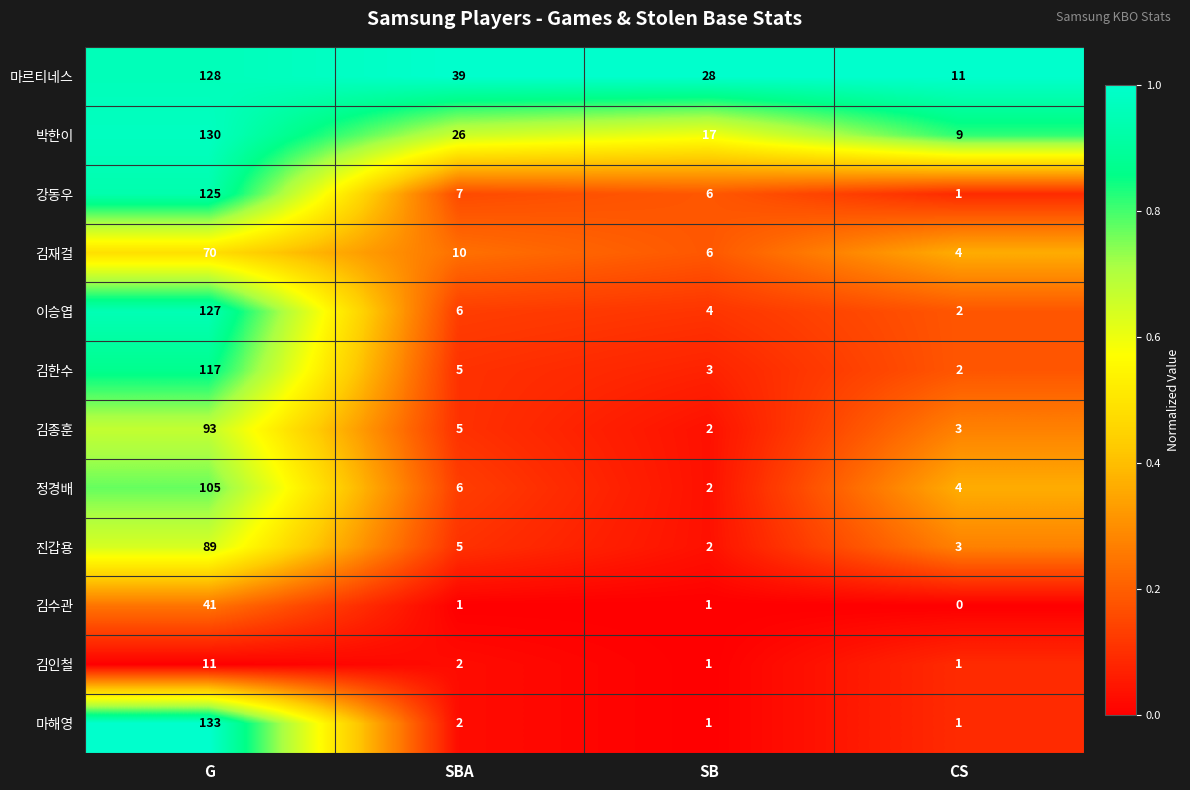

Is it true that 김종훈 equals 3 at SBA?

False